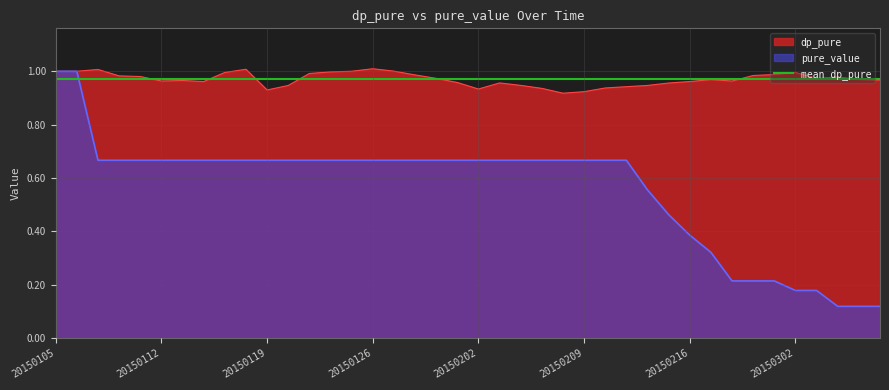

True or false: pure_value and dp_pure intersect in this chart.

False